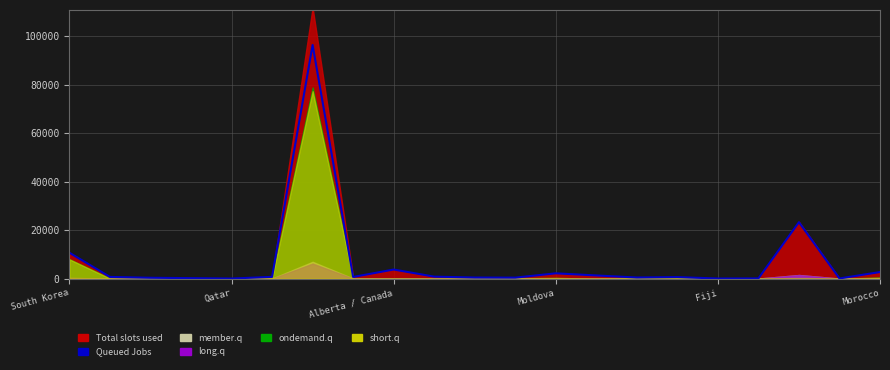

Reading left to right, transcribe all the data shown in this chart.

10653	671	324	168	8	693	96448	654	3720	789	419	374	2154	1276	429	593	18	60	23267	36	2685